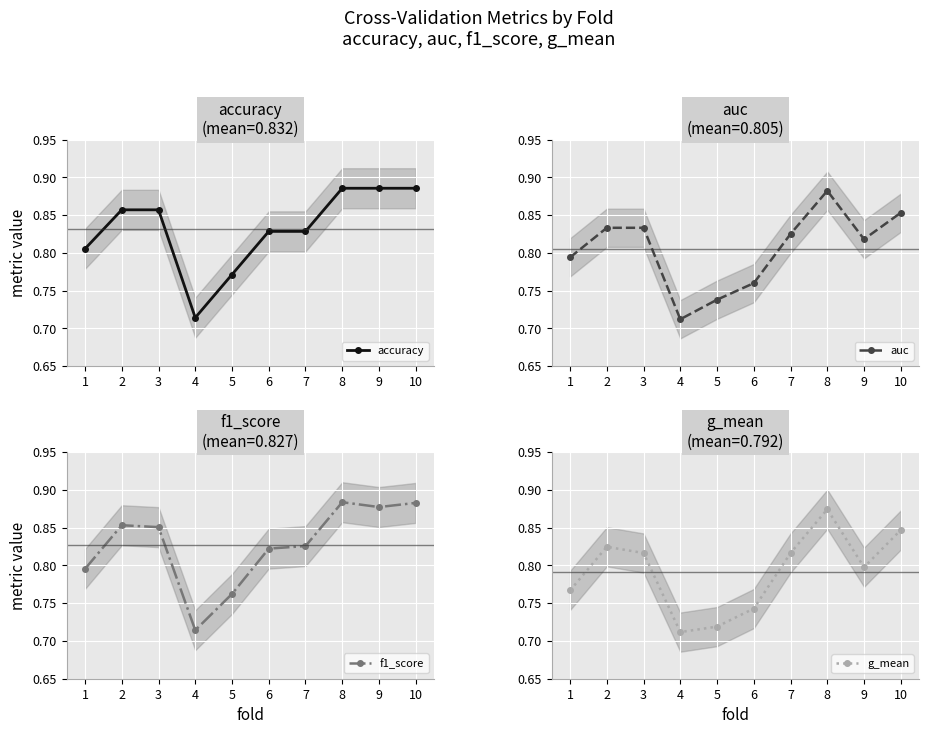

Reading left to right, transcribe all the data shown in this chart.

accuracy: 1=0.8	2=0.9	3=0.9	4=0.7	5=0.8	6=0.8	7=0.8	8=0.9	9=0.9	10=0.9
auc: 1=0.8	2=0.8	3=0.8	4=0.7	5=0.7	6=0.8	7=0.8	8=0.9	9=0.8	10=0.9
f1_score: 1=0.8	2=0.9	3=0.9	4=0.7	5=0.8	6=0.8	7=0.8	8=0.9	9=0.9	10=0.9
g_mean: 1=0.8	2=0.8	3=0.8	4=0.7	5=0.7	6=0.7	7=0.8	8=0.9	9=0.8	10=0.8